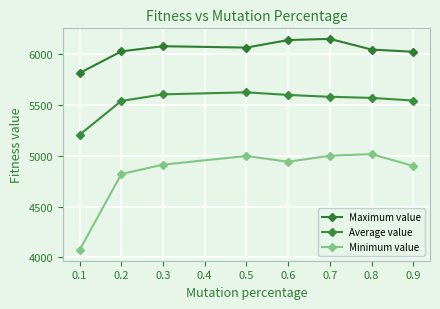

Where is the first local maximum for Average value?

0.5